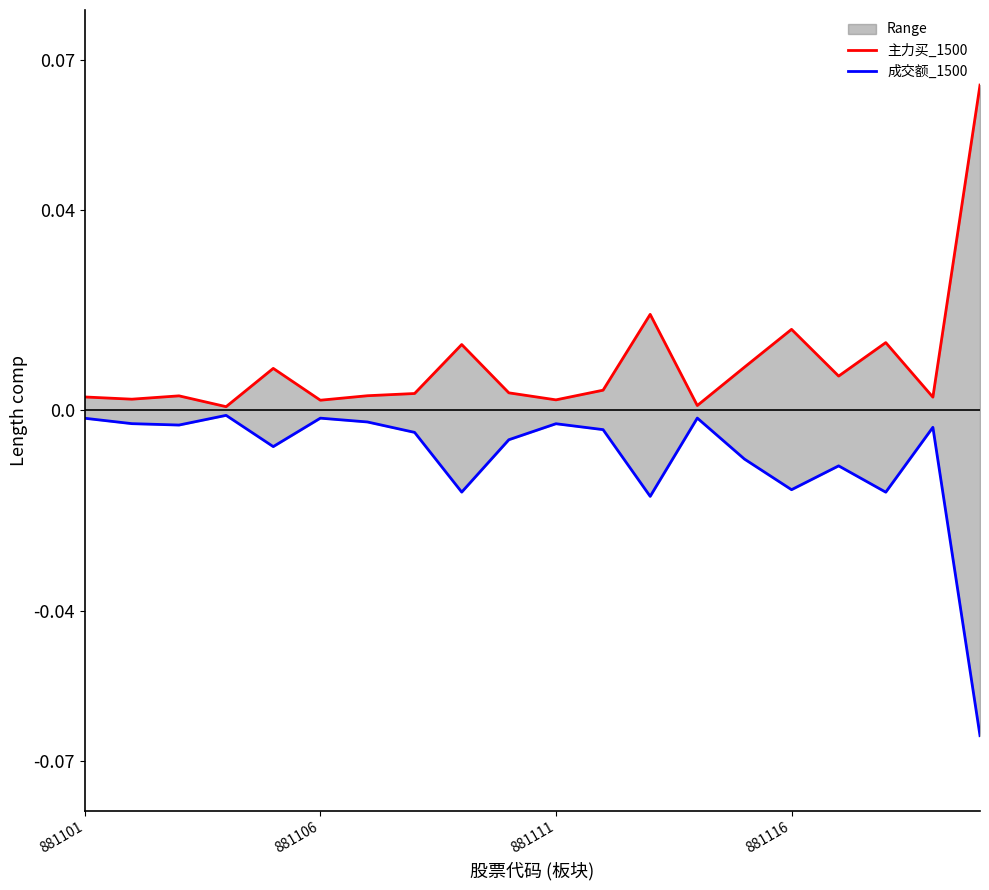

True or false: 主力买_1500 and 成交额_1500 cross at least once.

False